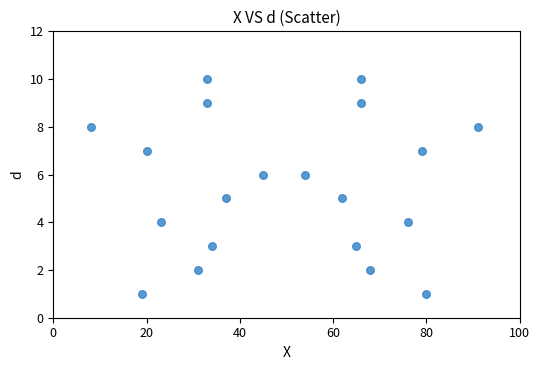

What is the range of X values (max minus min)?

83